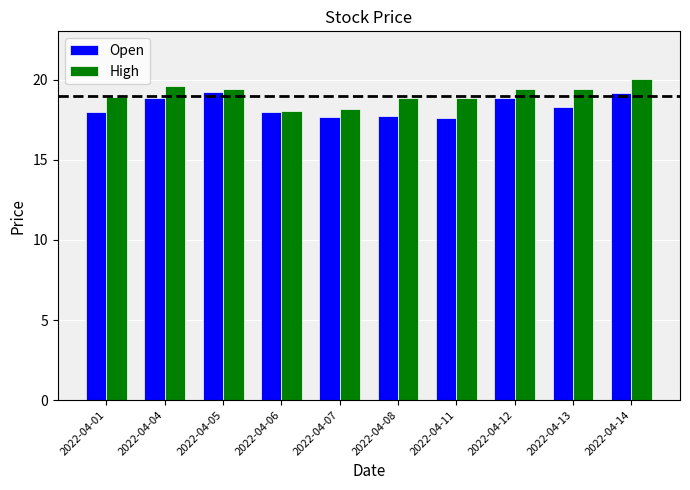

What are all the series names shown in the legend?

Open, High